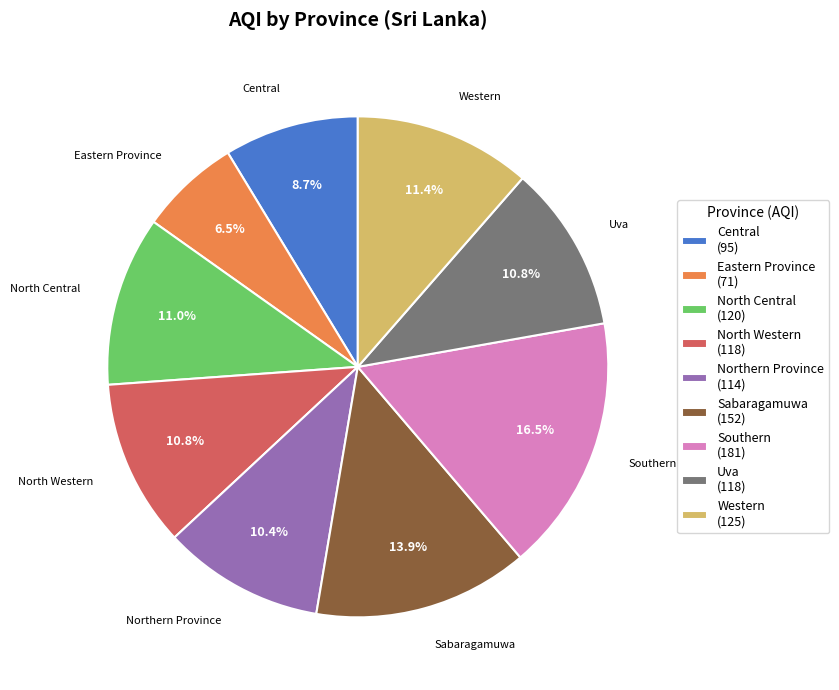

Approximately how many times larger is the value at Central compared to Sabaragamuwa?

0.6